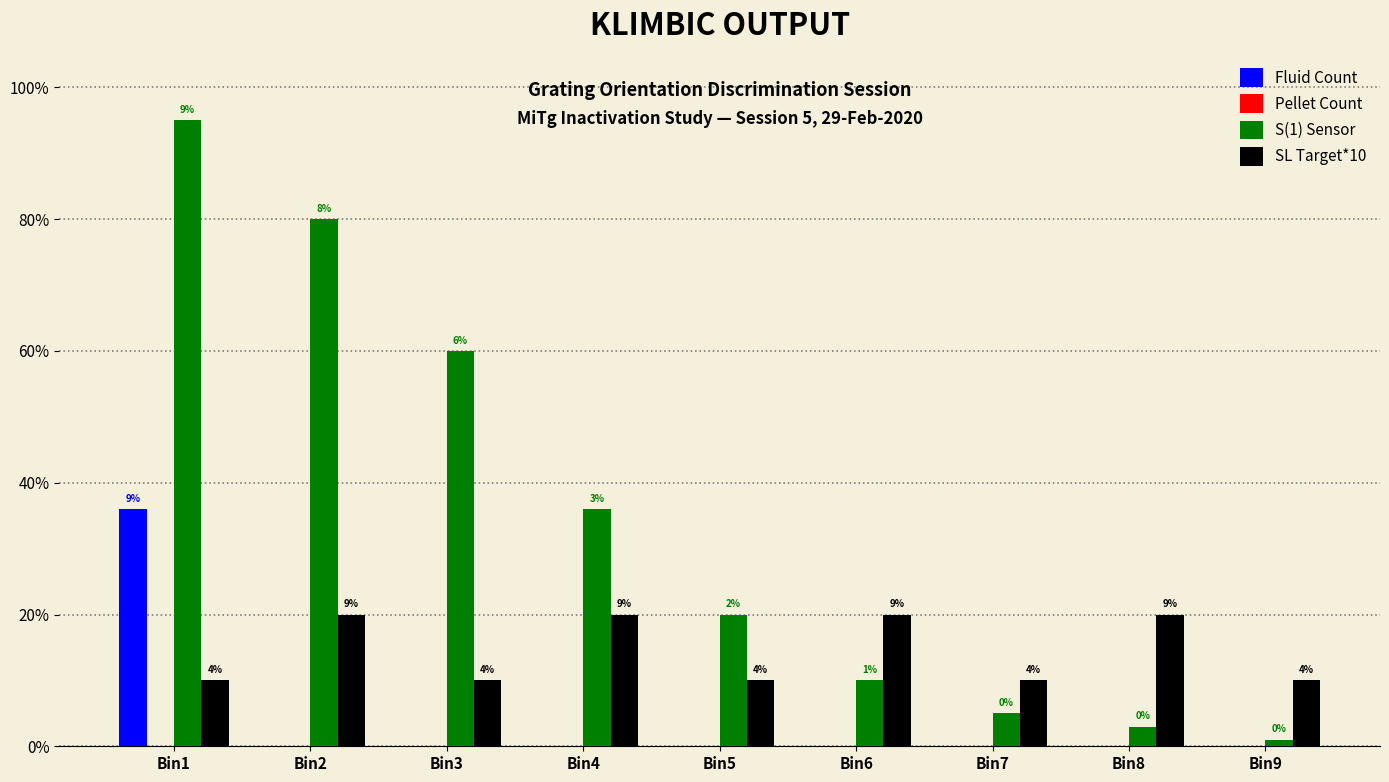

Is it true that Fluid Count equals -15 at Bin6?

False